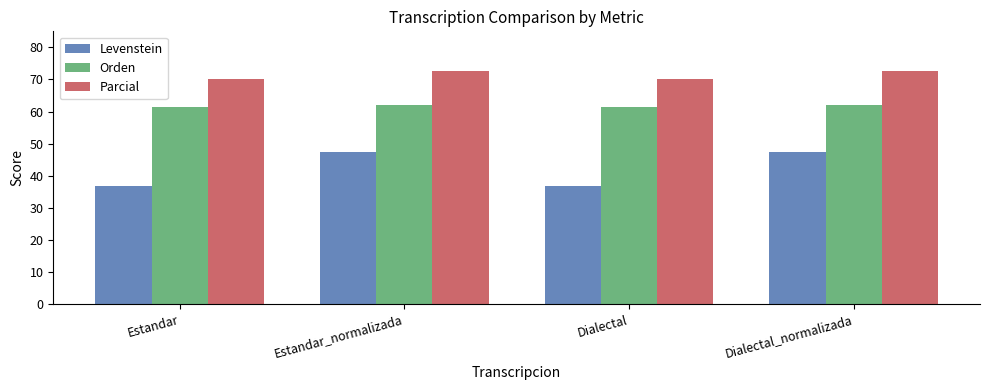

Read the Levenstein value at Dialectal.

36.8